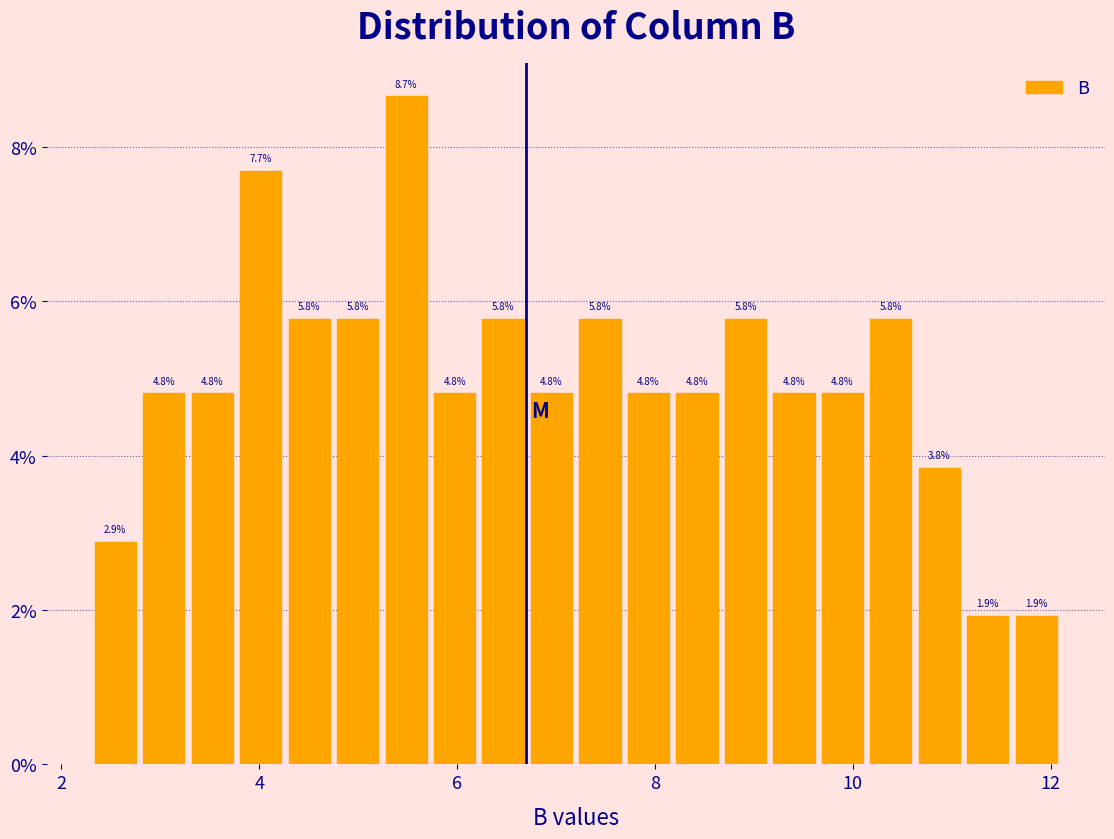

Around what value on the x-axis is the tallest bar? Give the approximate position of its centre, as read against the axis.

5.4